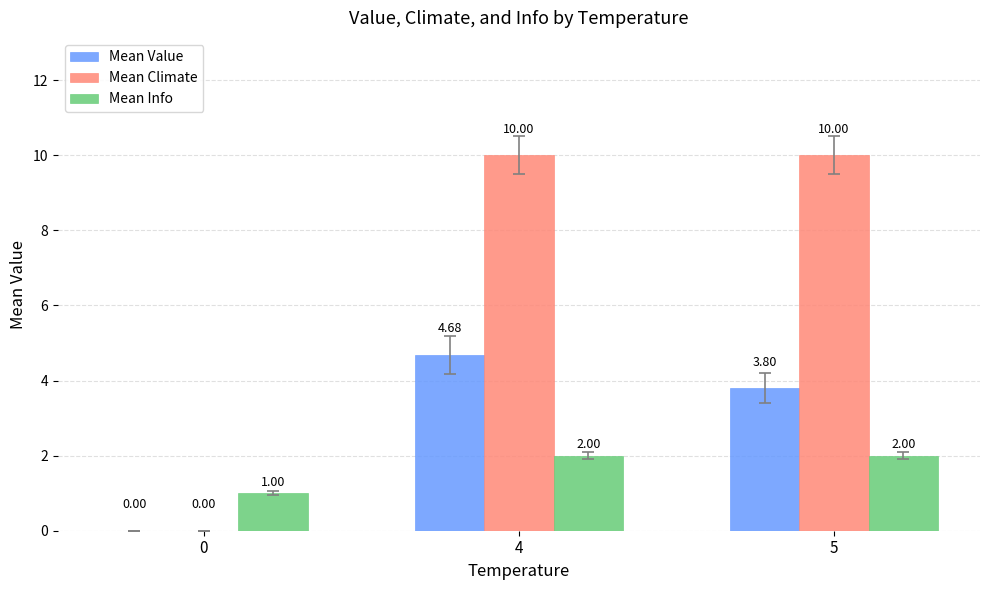

The value of Mean Climate at 0 is 0.0. True or false?

True